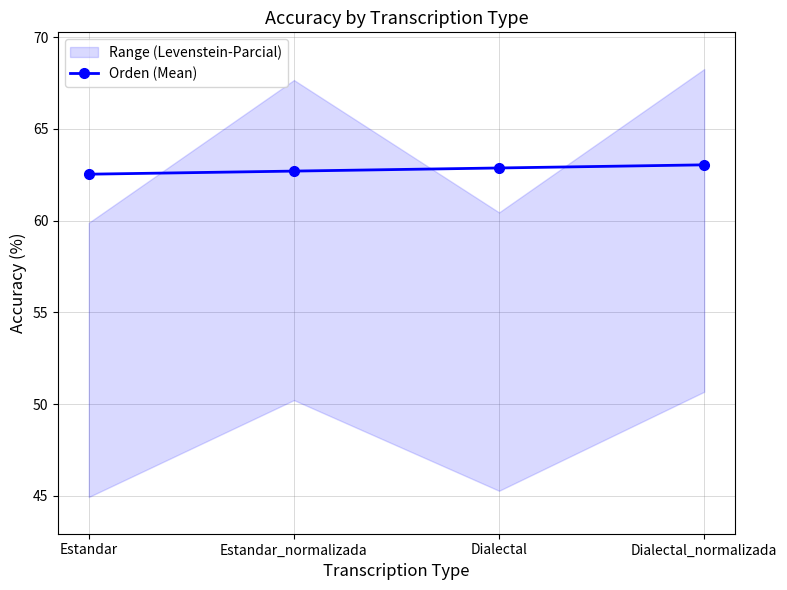

What position from the left is Estandar_normalizada?

2